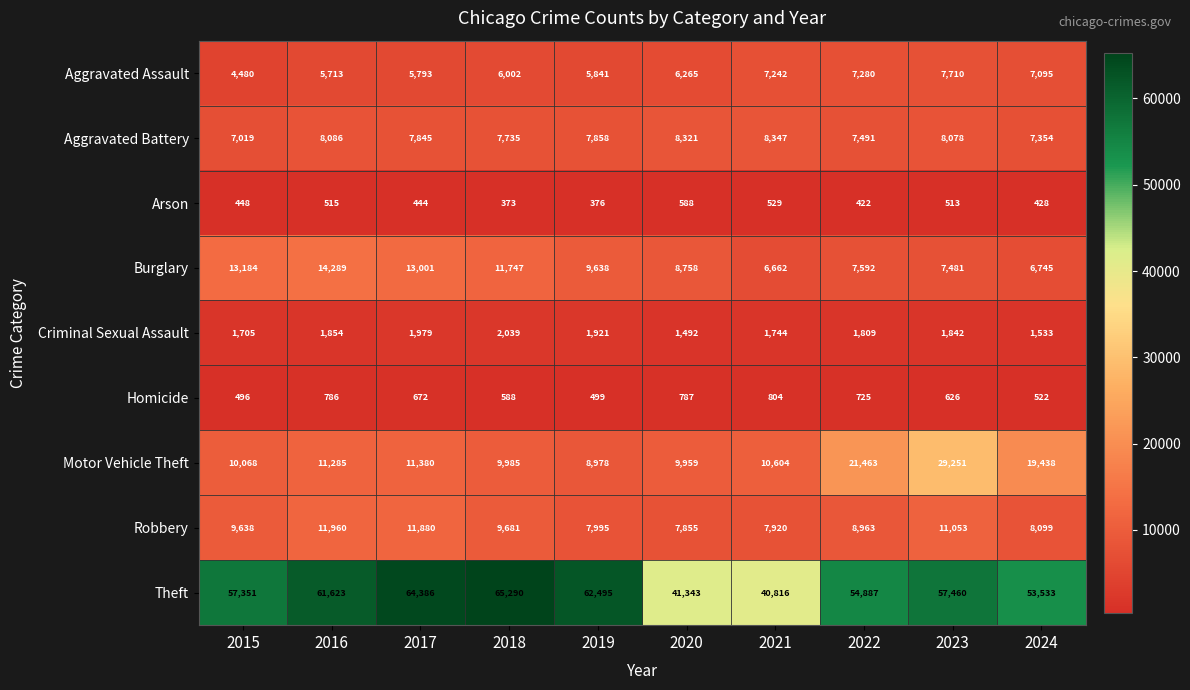

What is the difference between the highest and lowest values at 2024?

53105